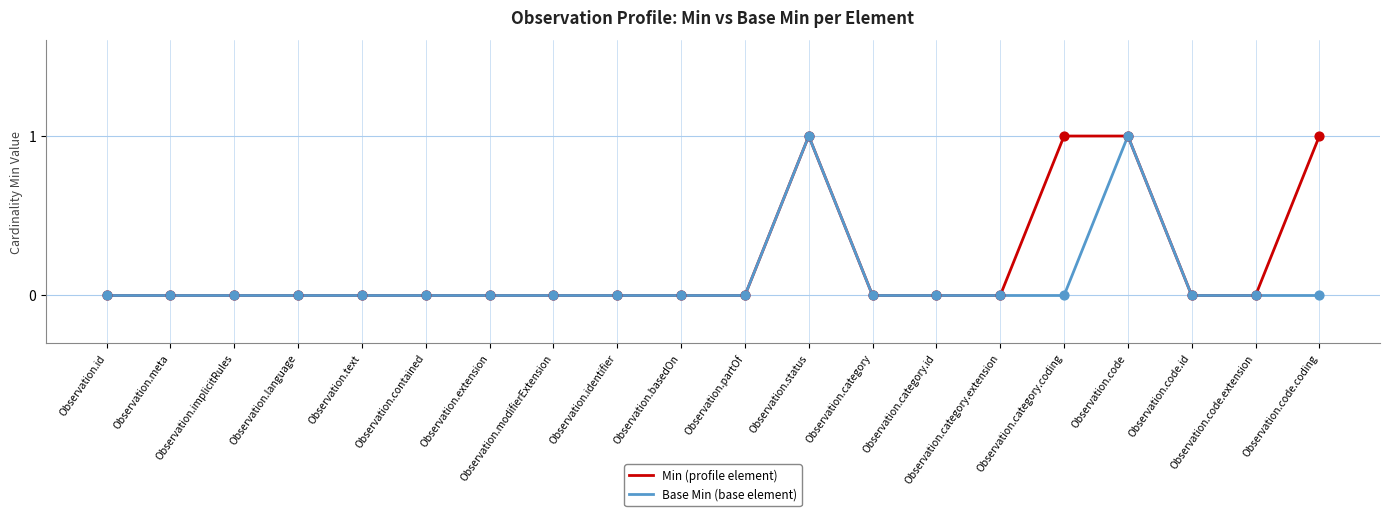

Which series has the largest total across all categories?

Min (profile element)